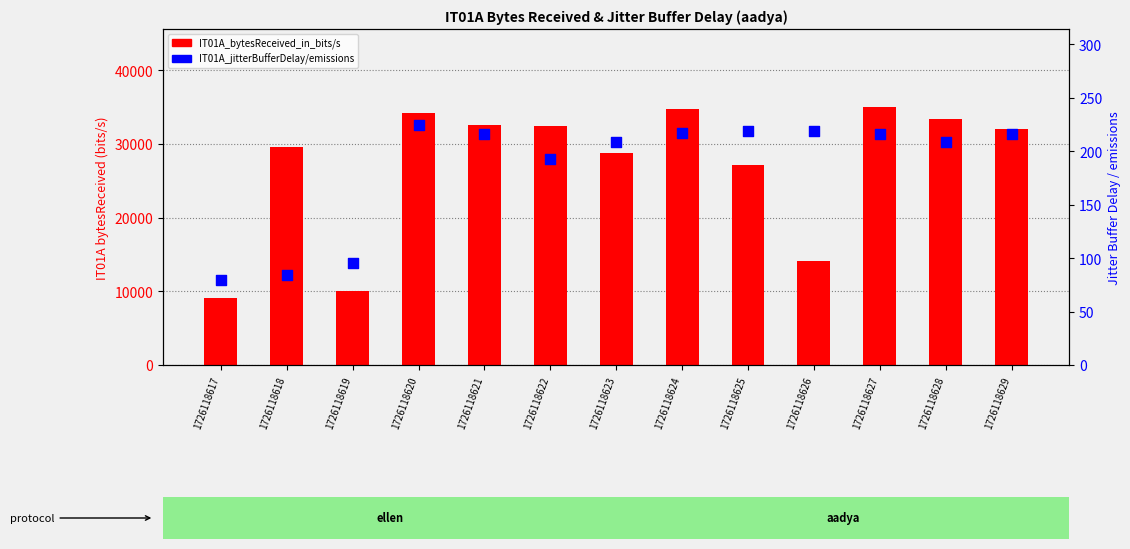

What are all the series names shown in the legend?

IT01A_bytesReceived_in_bits/s, IT01A_jitterBufferDelay/emissions